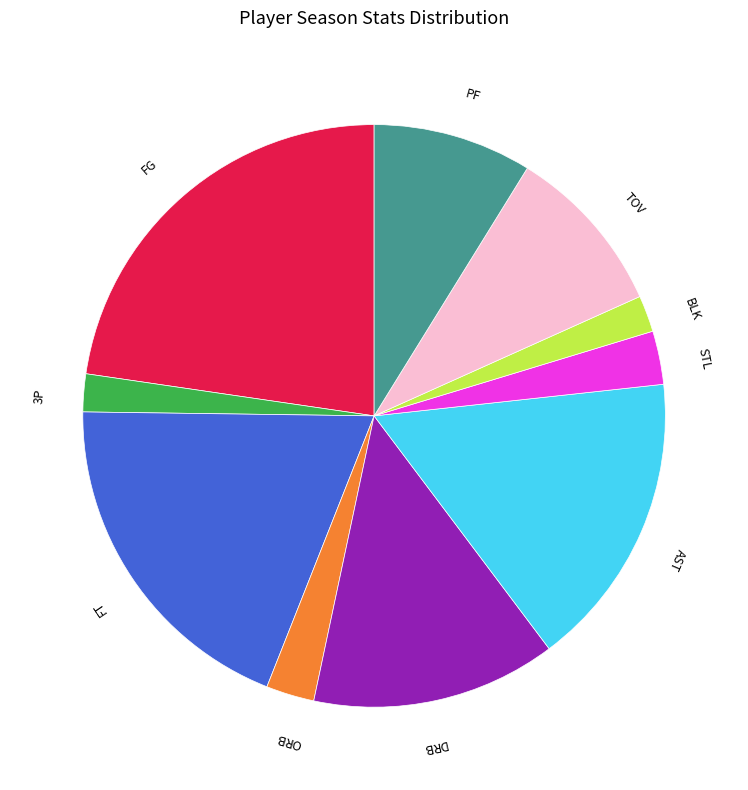

Is there any slice that represents more than half of the pie?

No